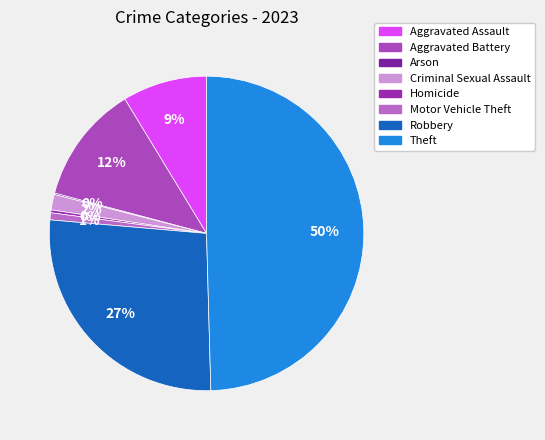

The Arson slice represents 12% of the pie. True or false?

False